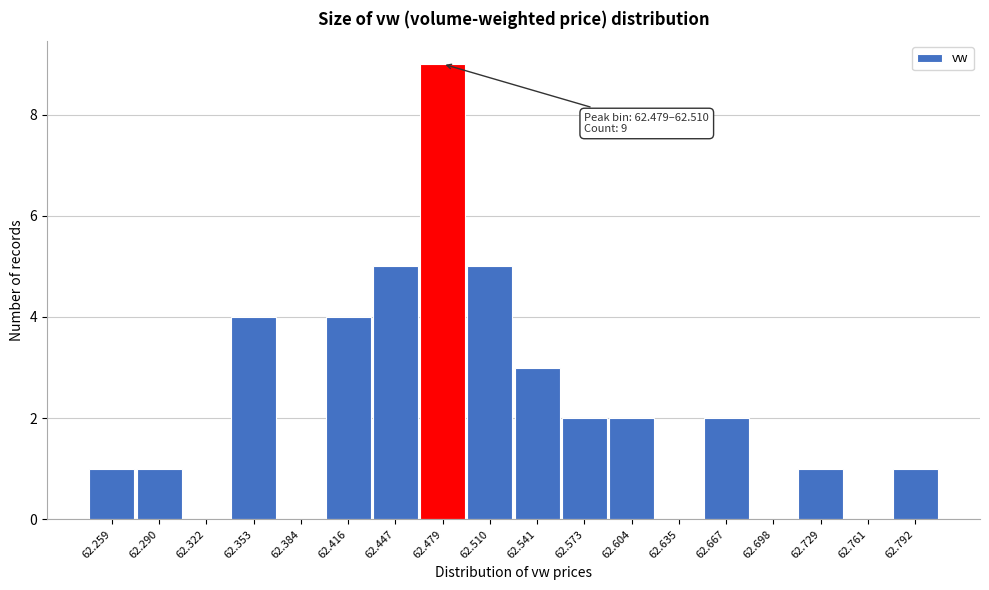

Reading left to right, list all the values displayed in this chart.

62.259=1	62.290=1	62.322=0	62.353=4	62.384=0	62.416=4	62.447=5	62.479=9	62.510=5	62.541=3	62.573=2	62.604=2	62.635=0	62.667=2	62.698=0	62.729=1	62.761=0	62.792=1